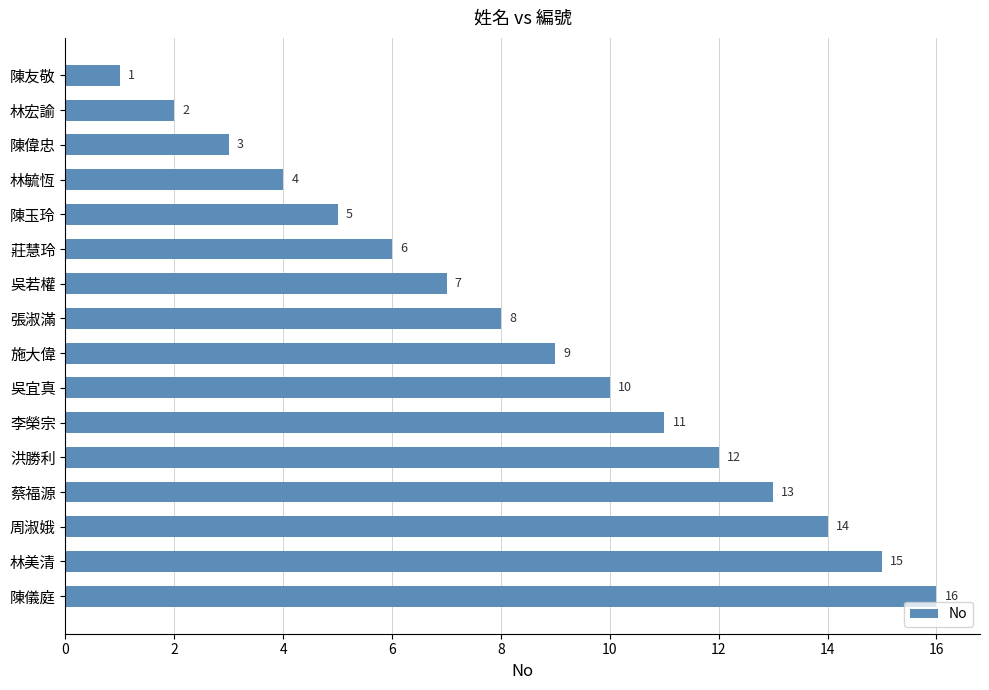

What is the greatest value displayed?

16